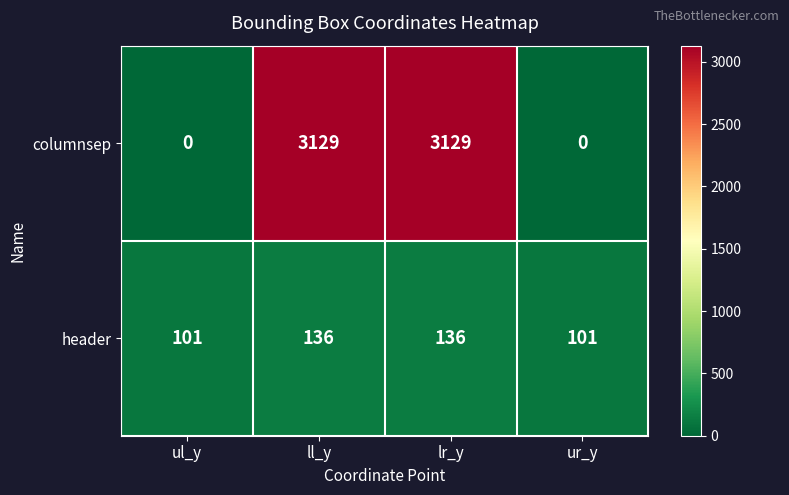

List the series in order of their peak value, lowest first.

header, columnsep